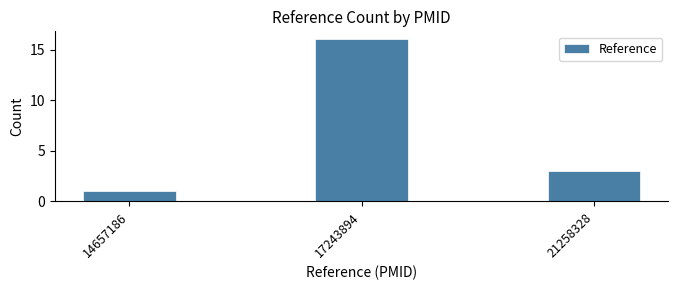

Reading right to left, list all the values displayed in this chart.

21258328=3	17243894=16	14657186=1